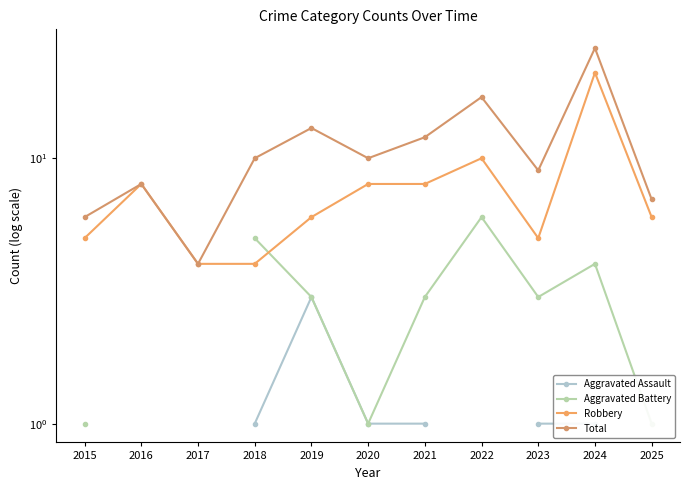

Does the chart display data point markers on the line(s)?

Yes